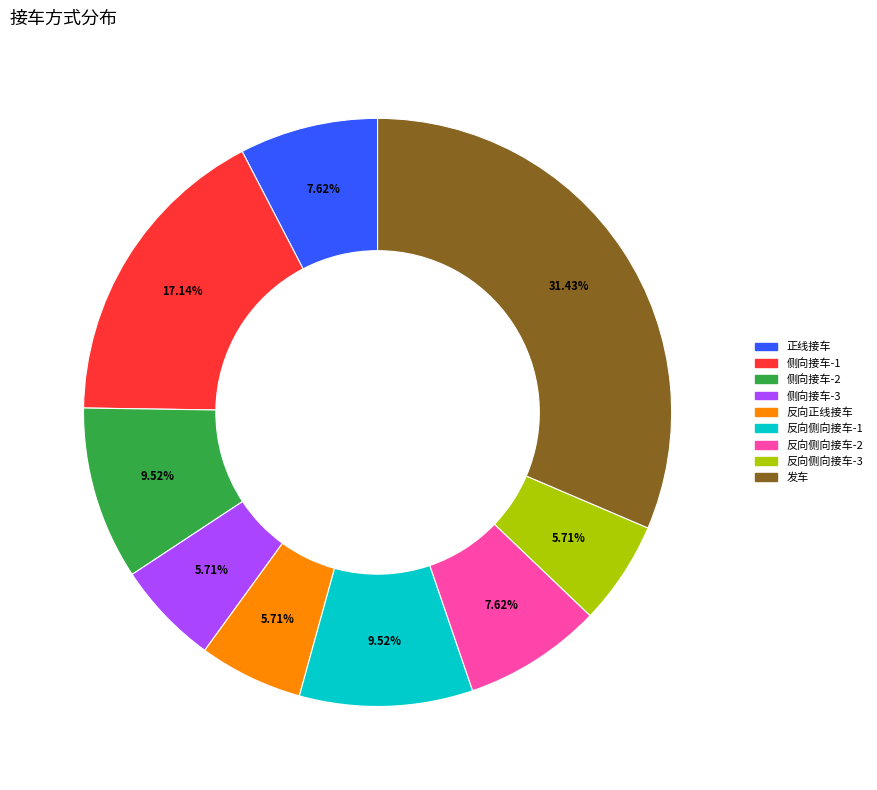

What percentage is the 正线接车 slice, to the nearest percent?

8%